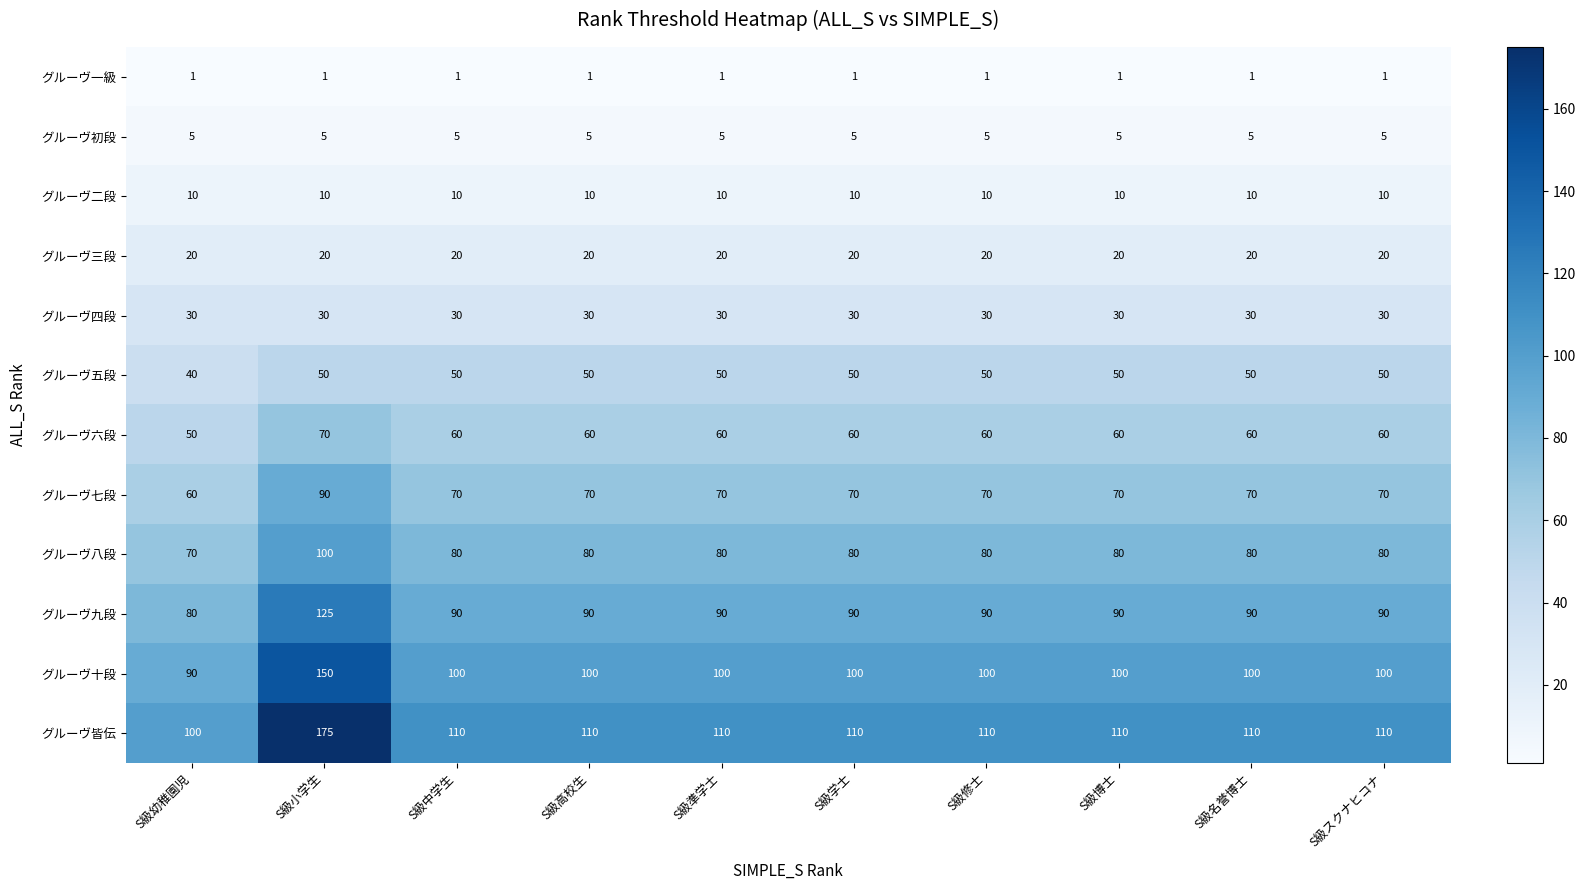

At which category is the sum across all series the highest?

S級小学生